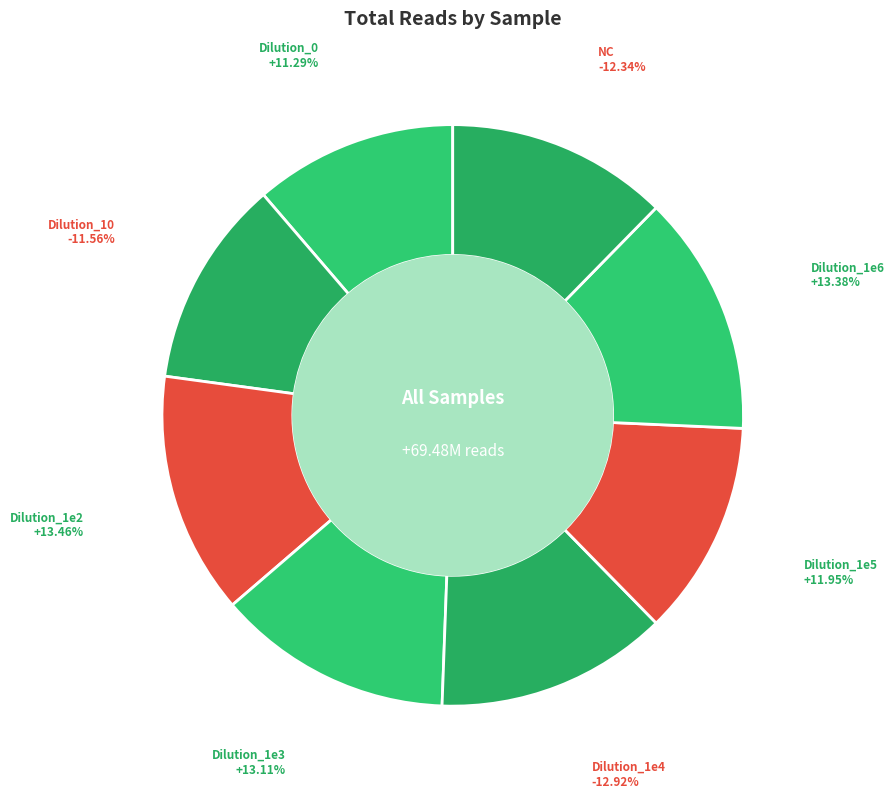

Which category has the smallest portion of the pie?

Dilution_0